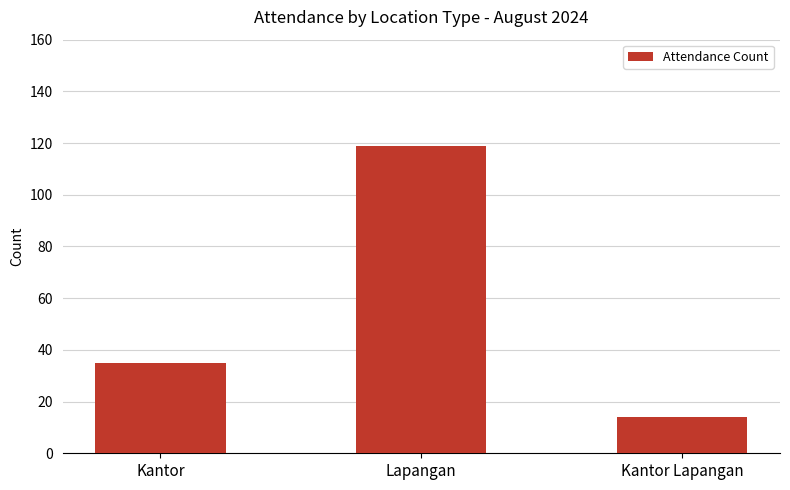

Approximately how many times larger is the value at Lapangan compared to Kantor Lapangan?

8.5